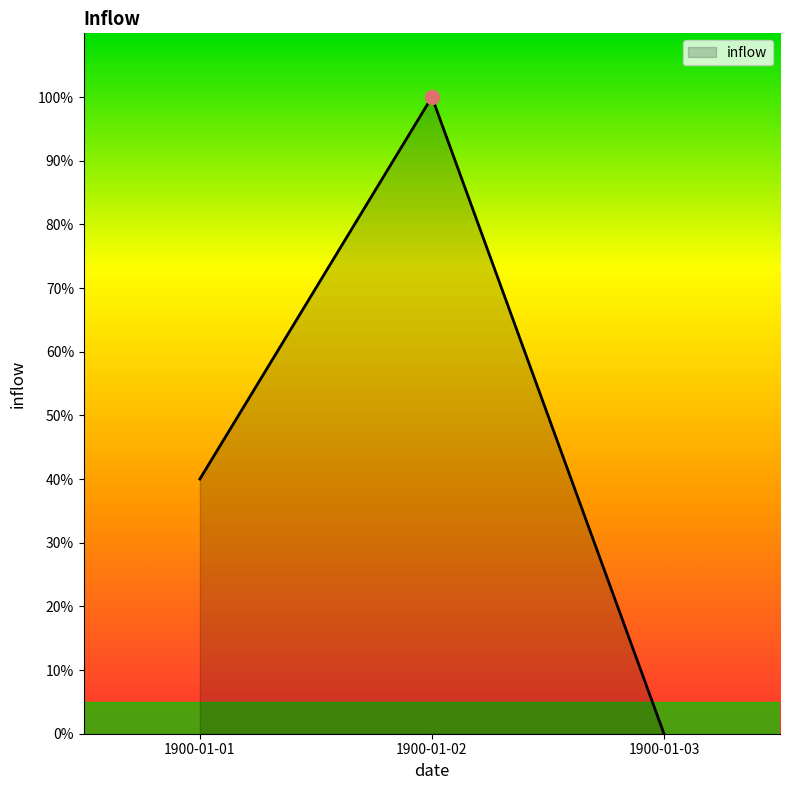

Is it true that the value at 1900-01-01 is 40?

True